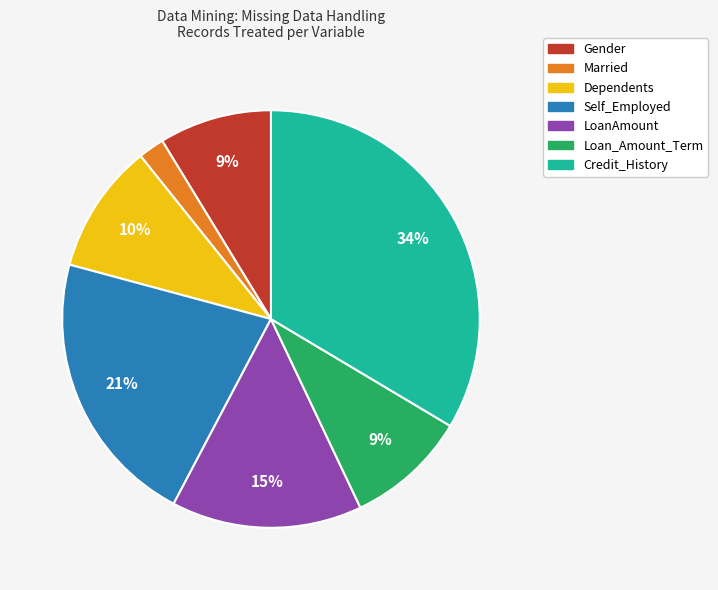

To the nearest percent, what is the combined percentage of Married and Loan_Amount_Term?

11%